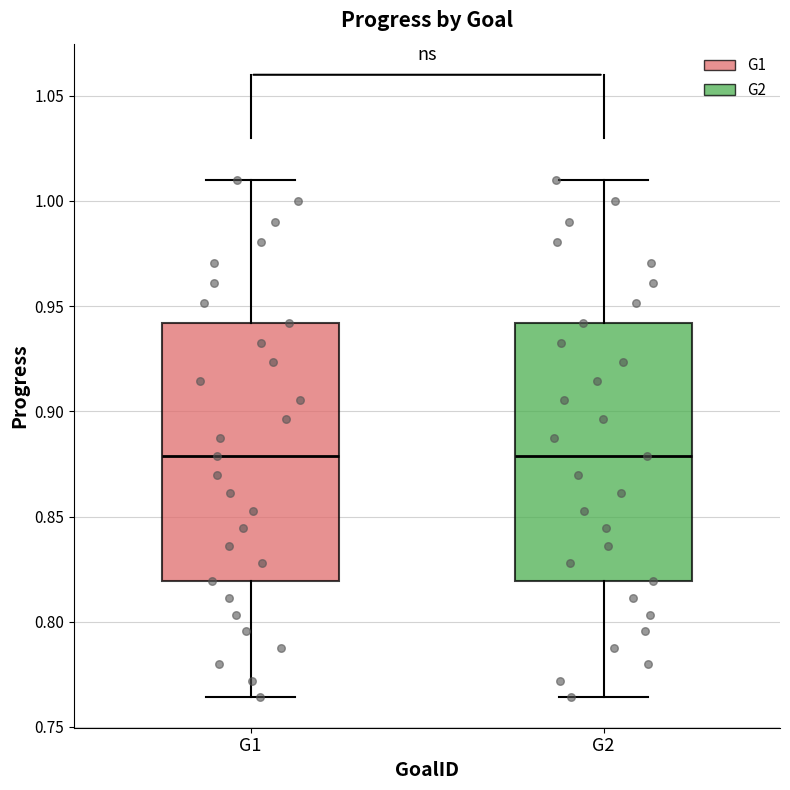

Where does the median line of the box for G2 sit on the y-axis? The values are not printed on the chart, so give them approximately, as read against the axis.

0.880